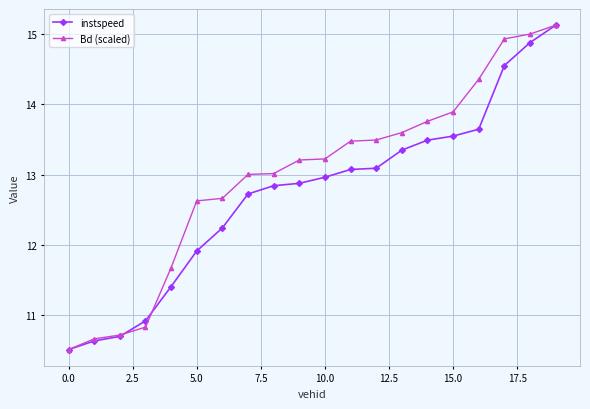

What is the minimum value shown in the chart?

10.5